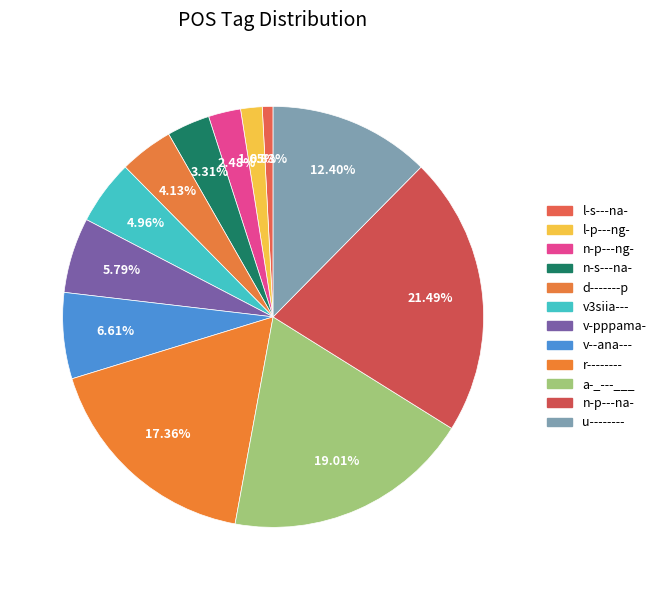

To the nearest percent, what is the difference between the v-pppama- and v--ana--- slice percentages?

1%